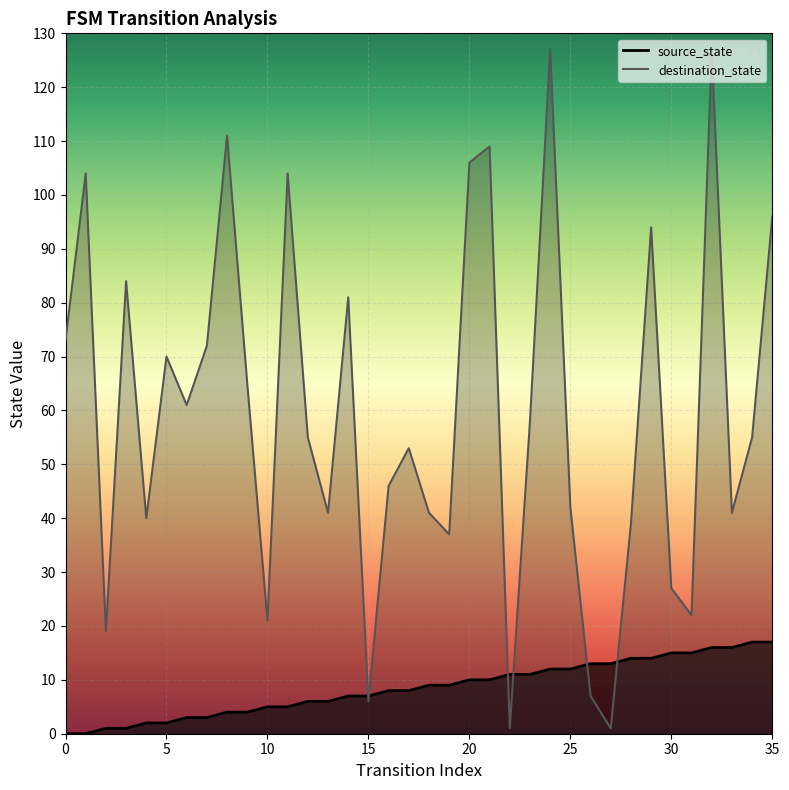

What is the difference between the second highest and minimum values in the source_state series?

17